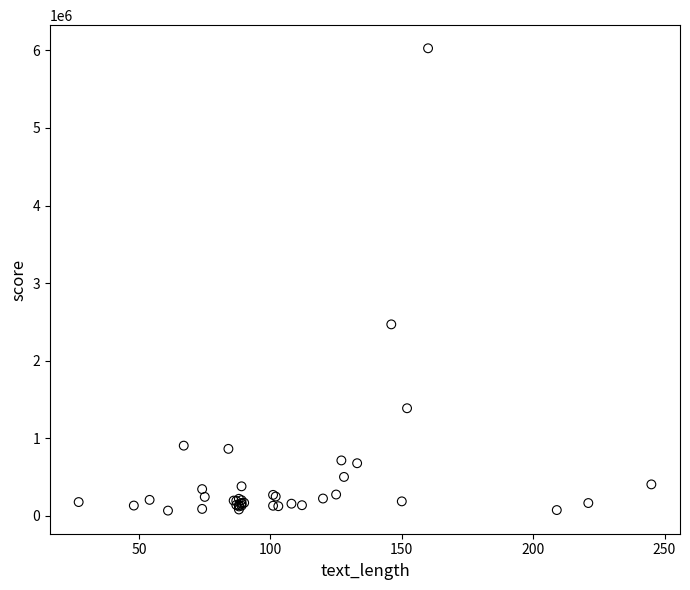

What Y value in the scatter plot is closest to 3047457?

2468386.0